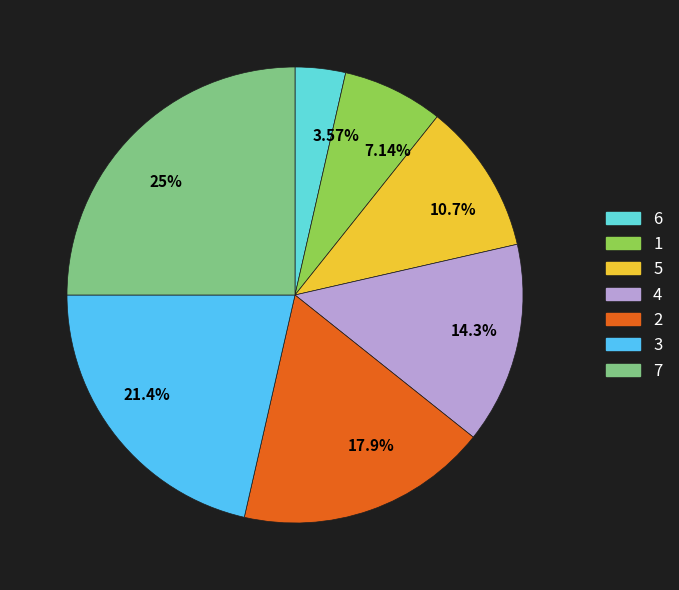

Approximately how many times larger is the value at 21.4% compared to 3.57%?

6.0